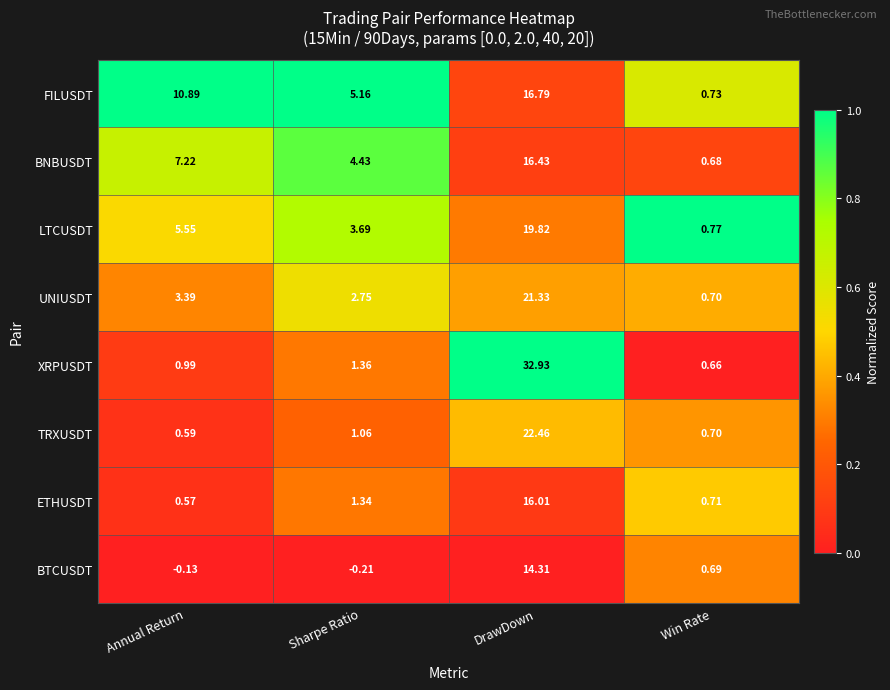

Which series has the widest spread of values?

XRPUSDT